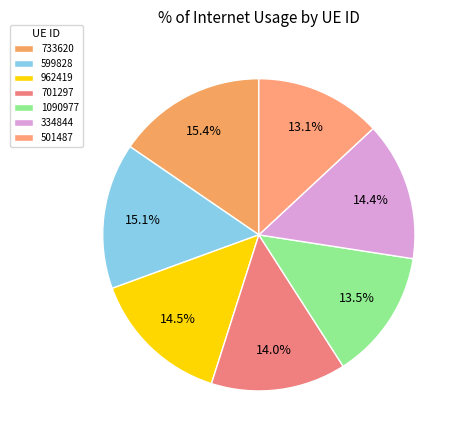

To the nearest percent, what is the combined percentage of 501487 and 962419?

28%